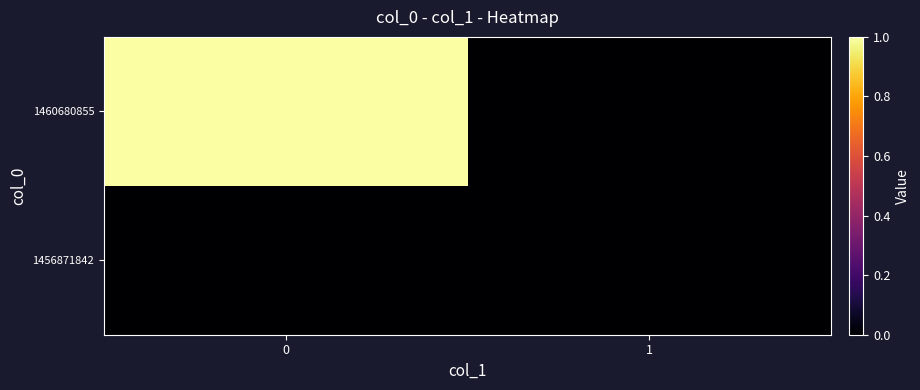

Rank the series by their average value, from lowest to highest.

1456871842, 1460680855